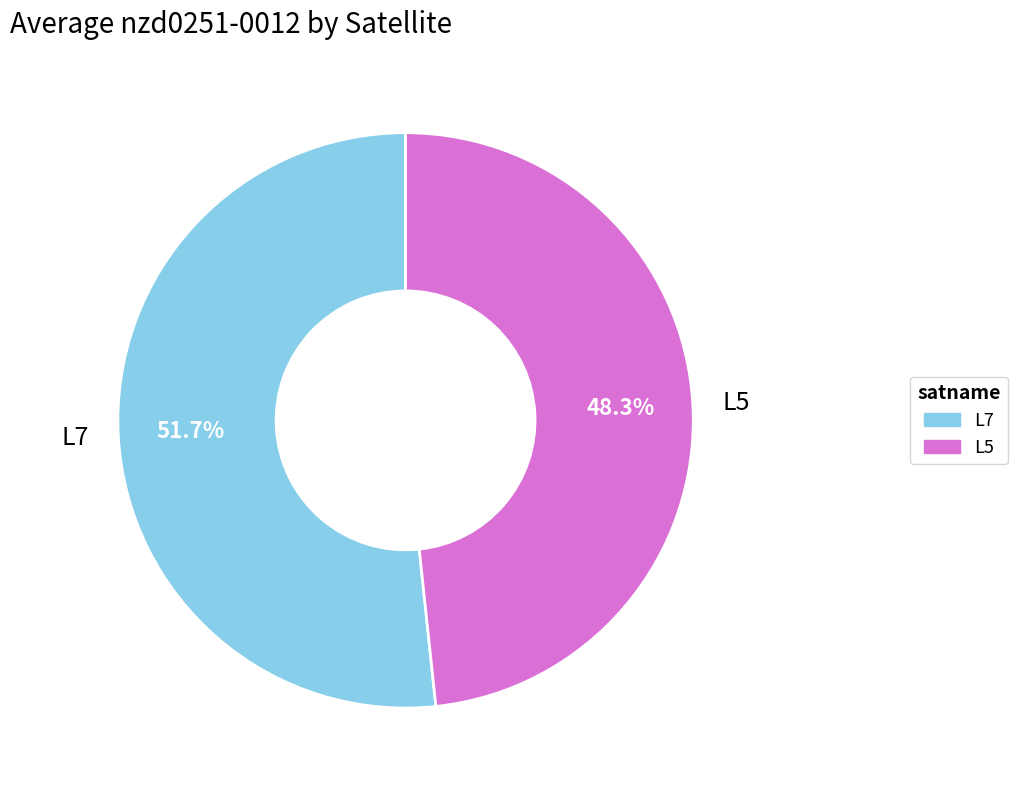

What is the majority slice?

L7